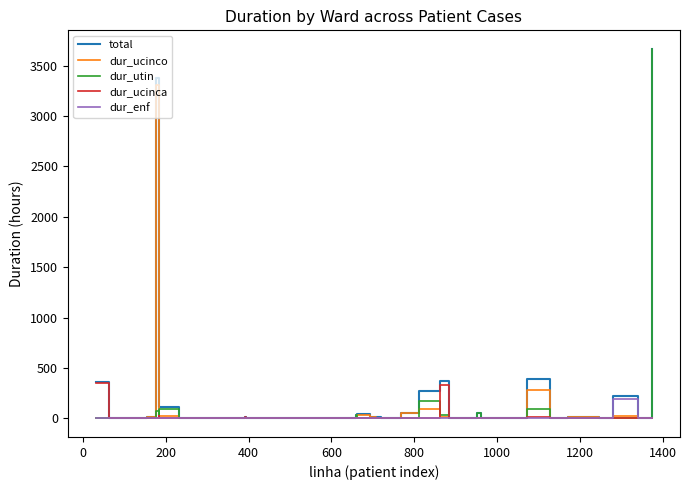

What is the highest value of the dur_enf series?

197